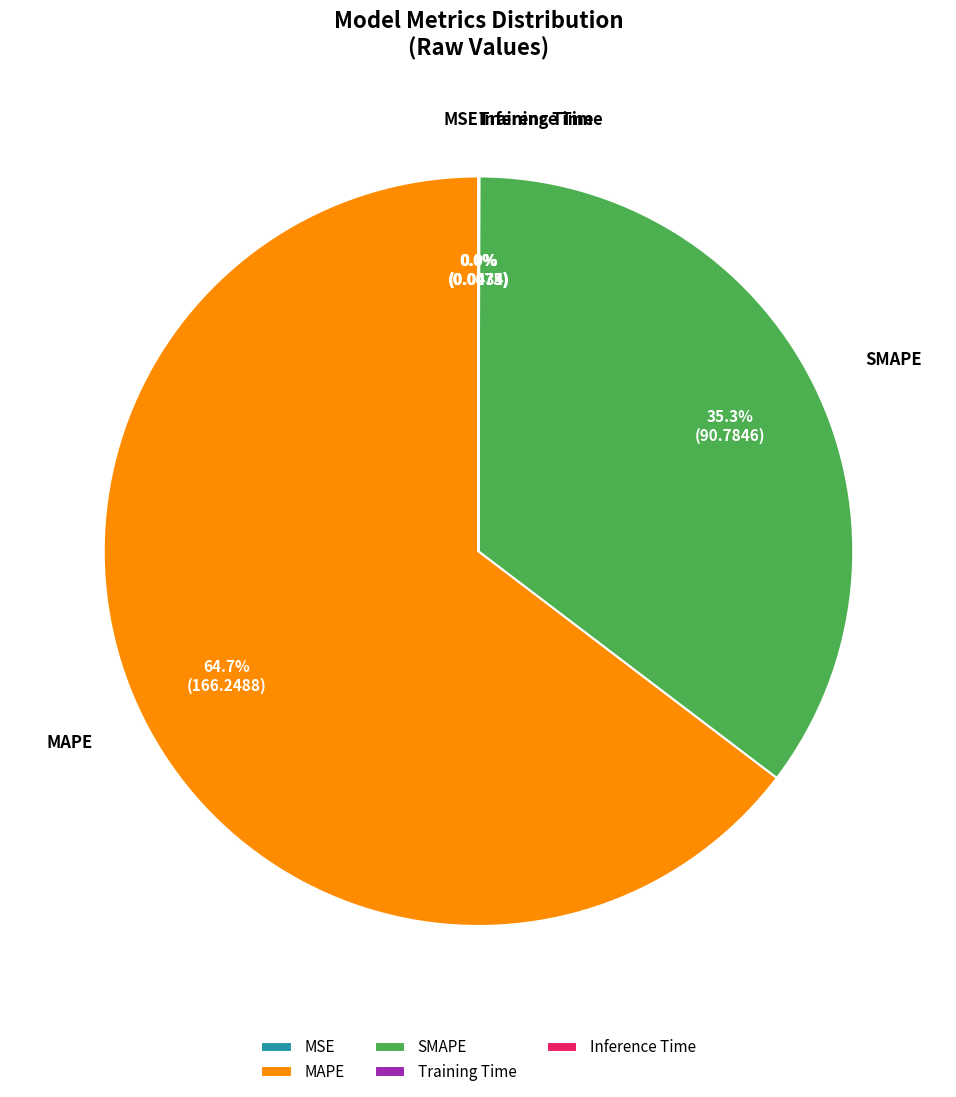

Which slice represents more than half of the pie?

MAPE